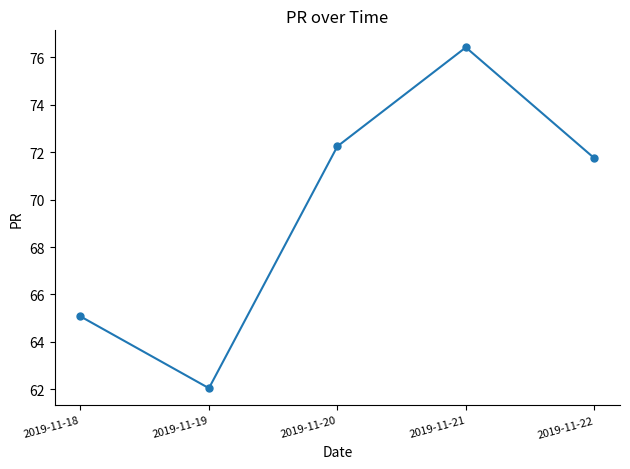

Reading left to right, transcribe all the data shown in this chart.

65.1	62.0	72.2	76.4	71.7